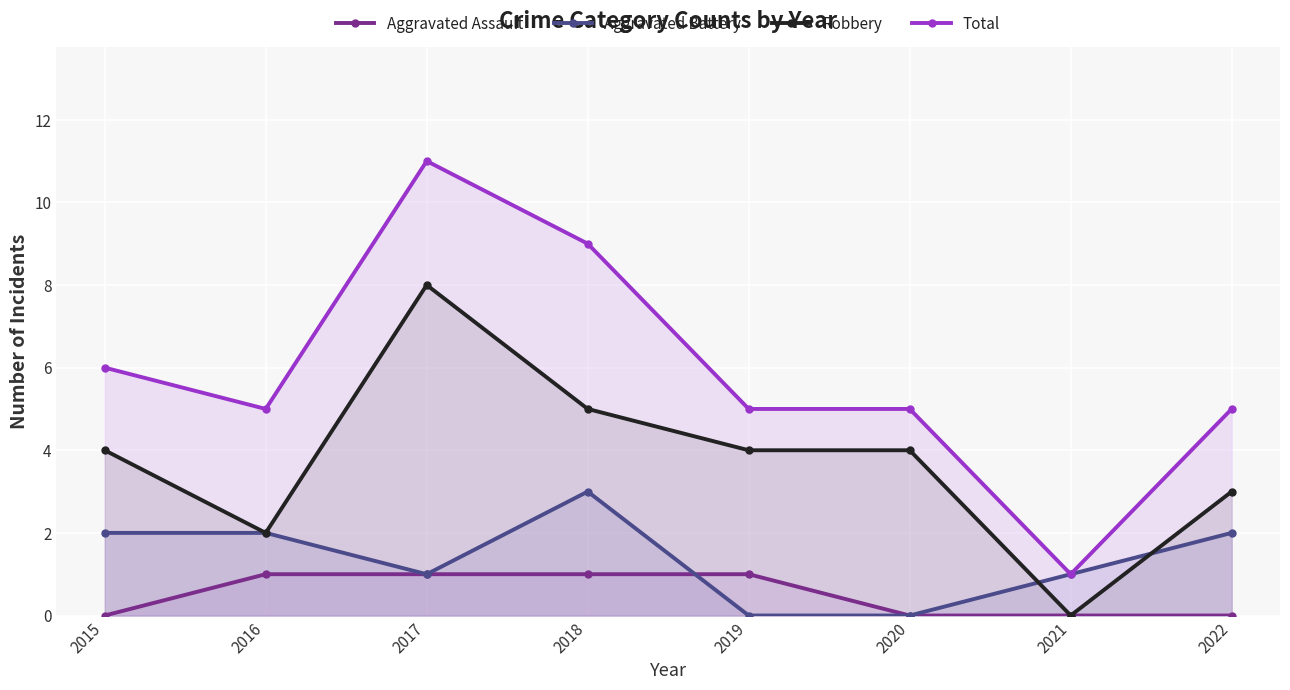

How many interior local valleys does the Aggravated Battery series have?

1